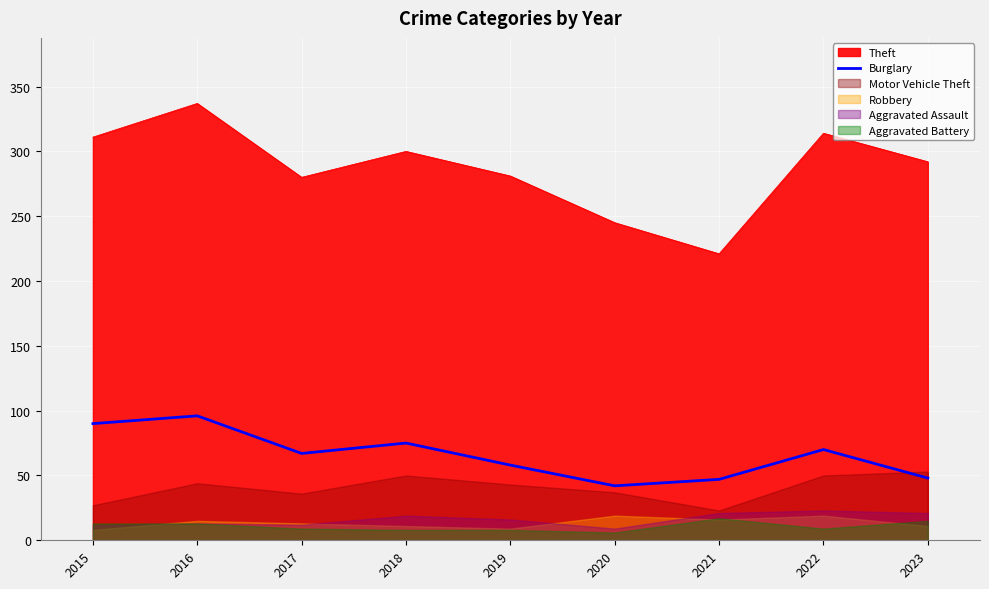

At which label does Theft reach its minimum?

2021